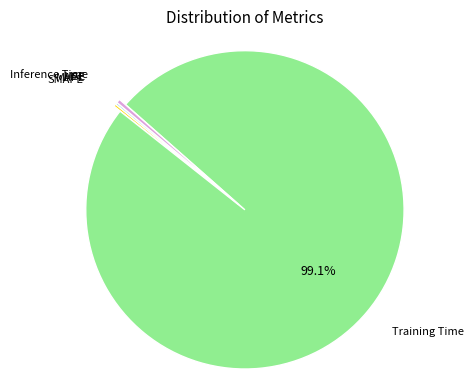

What is the largest slice in the pie chart?

Training Time